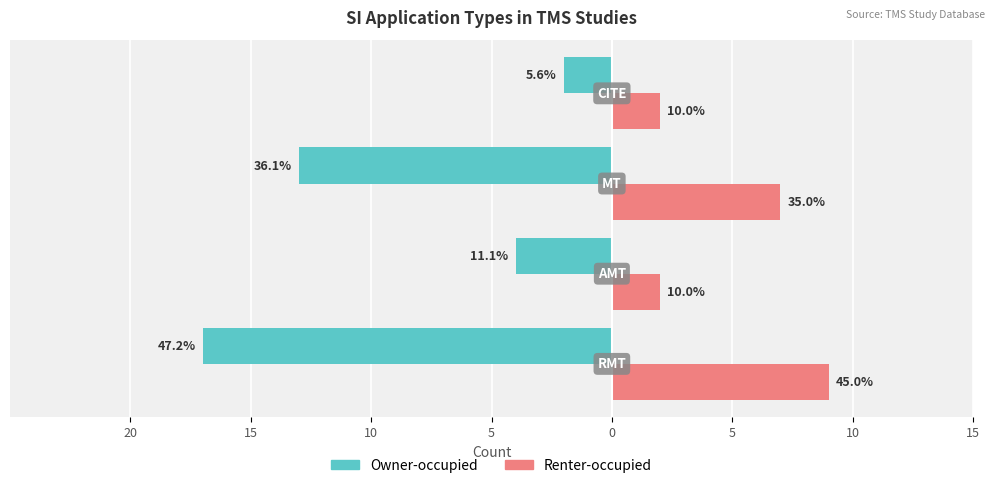

What is the value of the Renter-occupied bar at the 4th from the left?

2